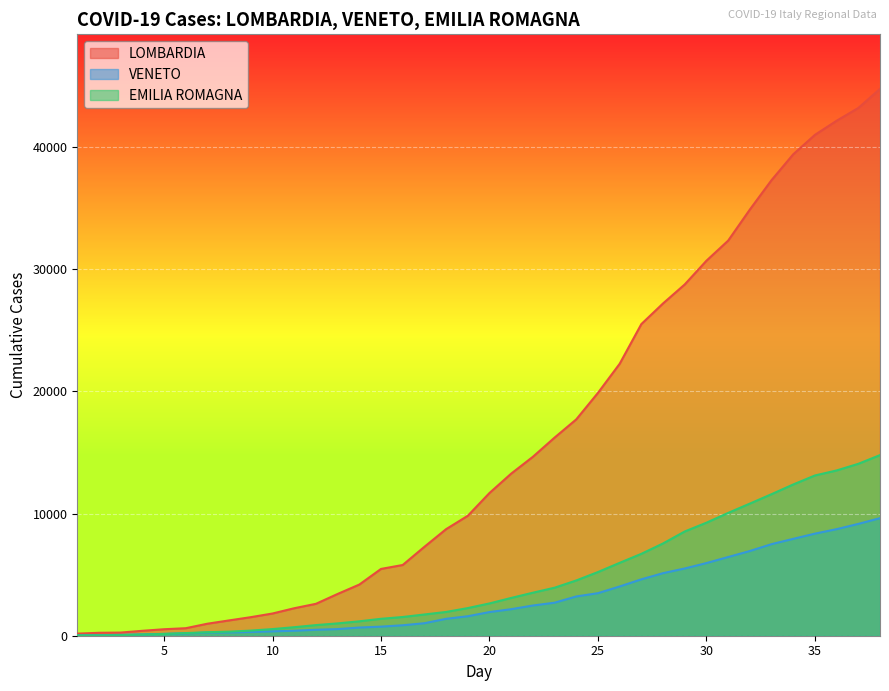

What is the minimum value for VENETO?

33